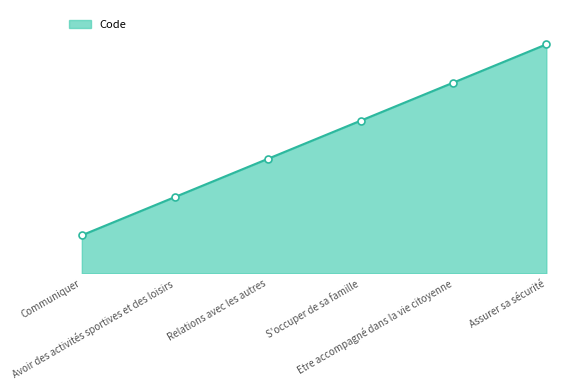

What is the difference between the maximum and minimum values?

5